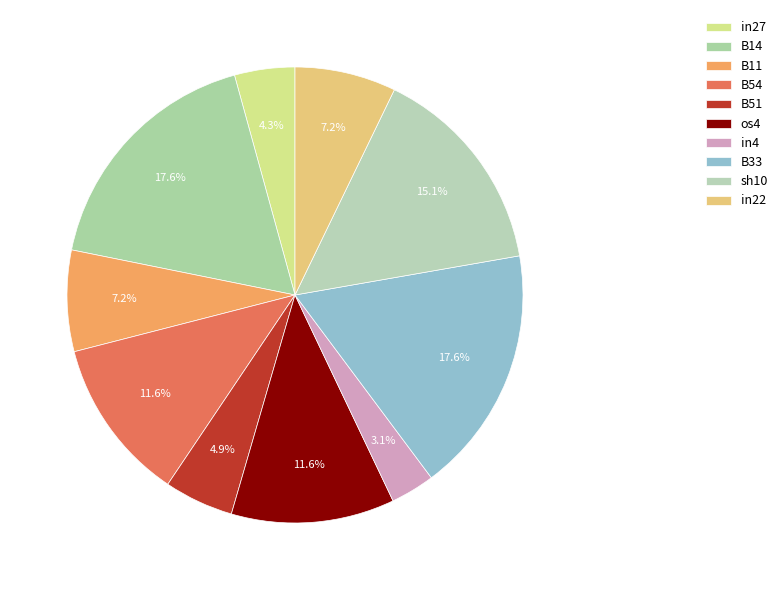

To the nearest percent, what is the combined percentage of sh10 and in4?

18%